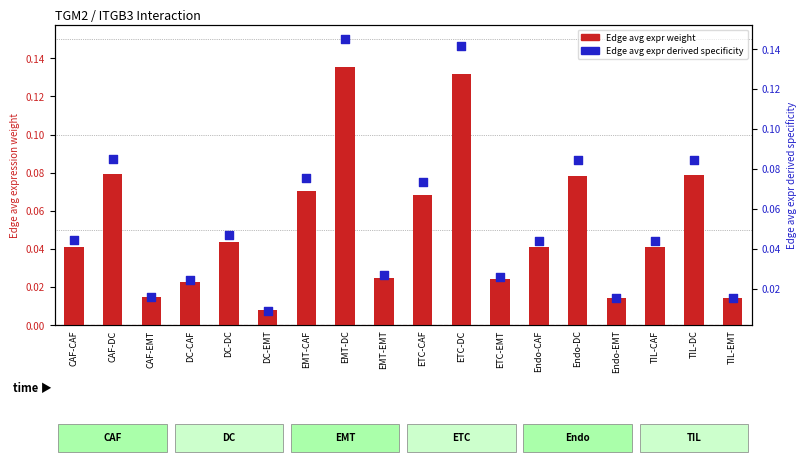

Which series has the largest total across all categories?

Edge avg expr derived specificity